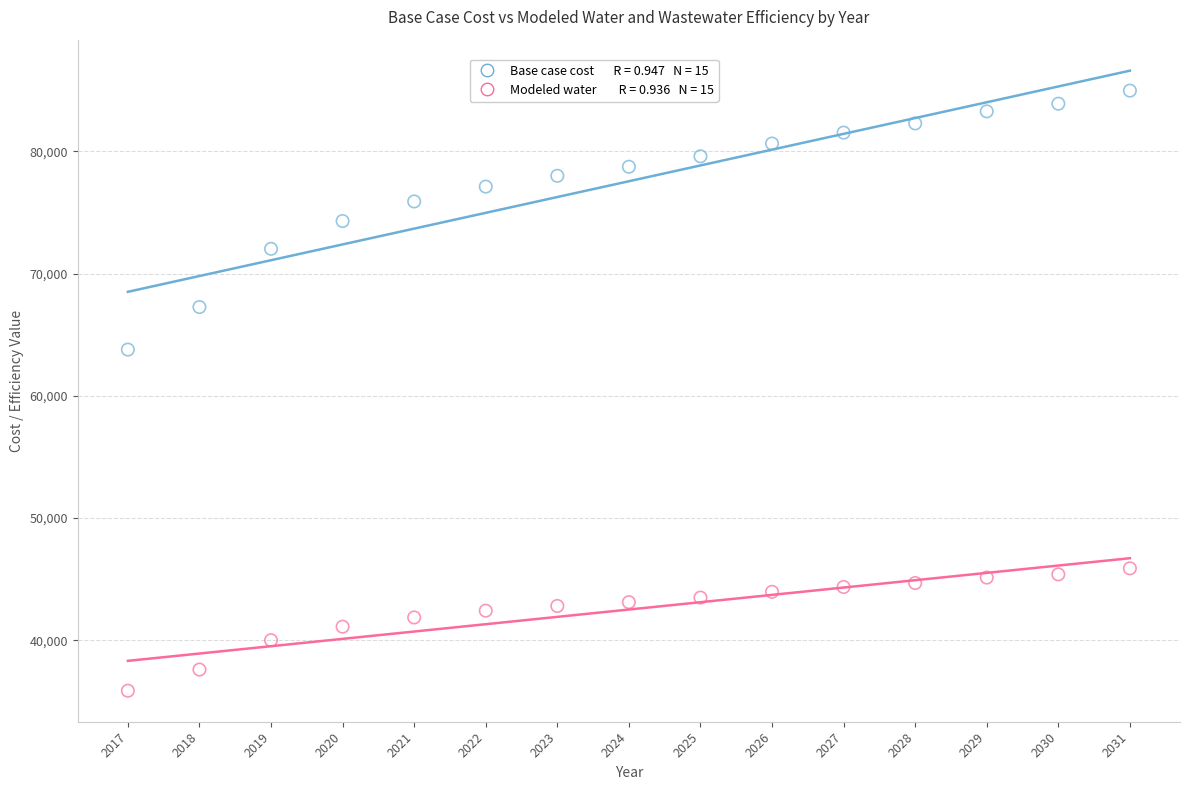

Across all data points, what is the range of Y values (max minus min)?

49095.3